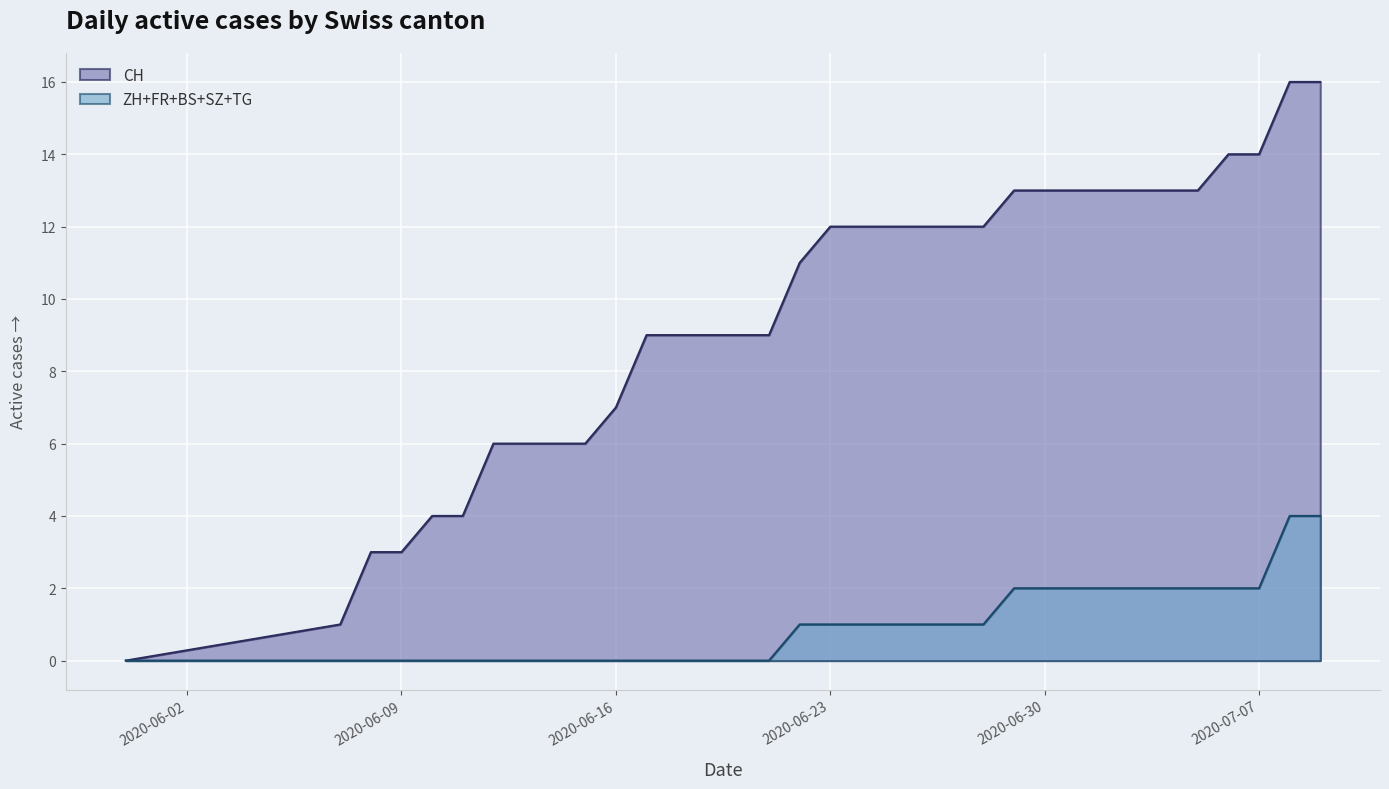

Which label corresponds to the smallest value in the chart?

2020-05-31